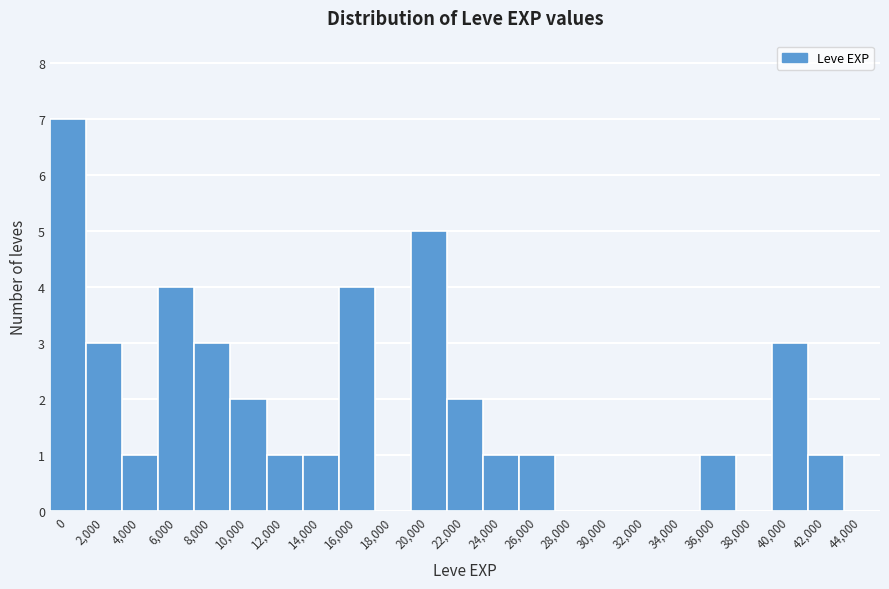

Reading left to right, list all the values displayed in this chart.

0=7	2,000=3	4,000=1	6,000=4	8,000=3	10,000=2	12,000=1	14,000=1	16,000=4	18,000=0	20,000=5	22,000=2	24,000=1	26,000=1	28,000=0	30,000=0	32,000=0	34,000=0	36,000=1	38,000=0	40,000=3	42,000=1	44,000=0